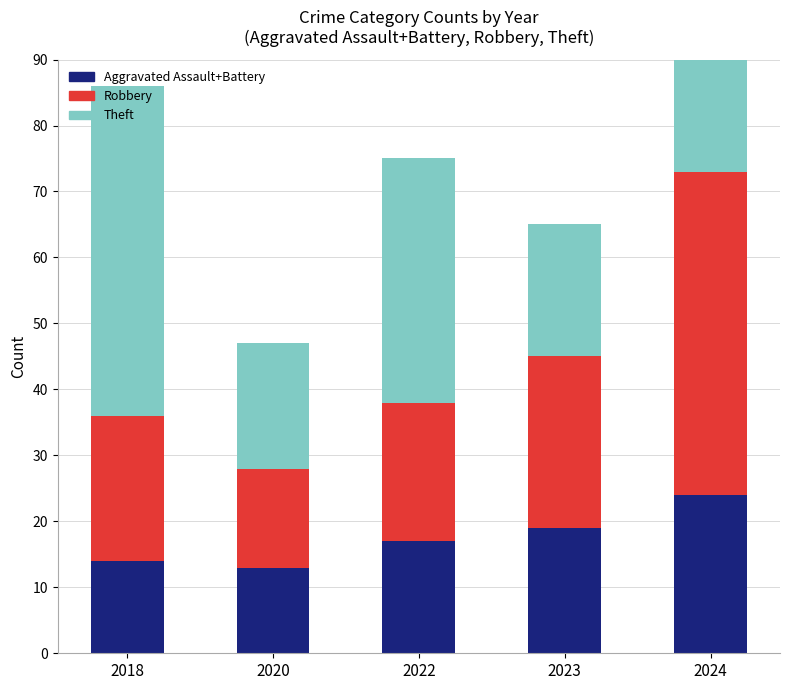

Between 2018 and 2023, which series saw the biggest shift?

Theft